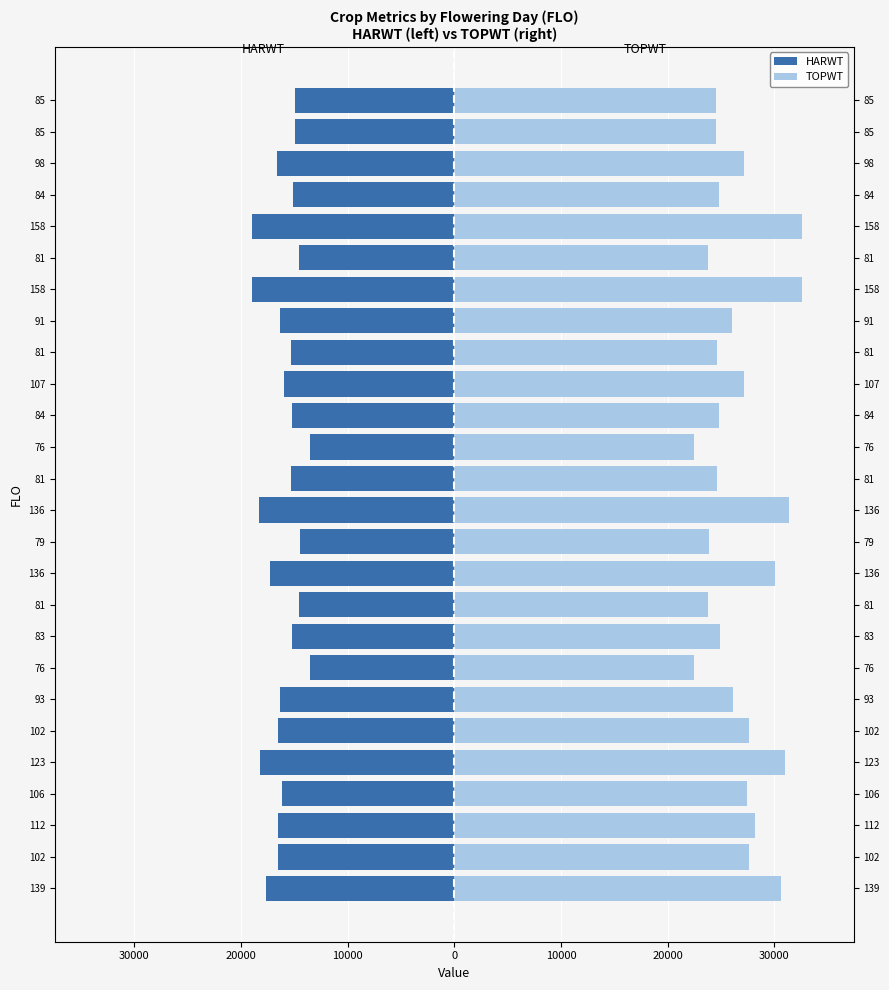

Which series has the largest range (max minus min)?

TOPWT